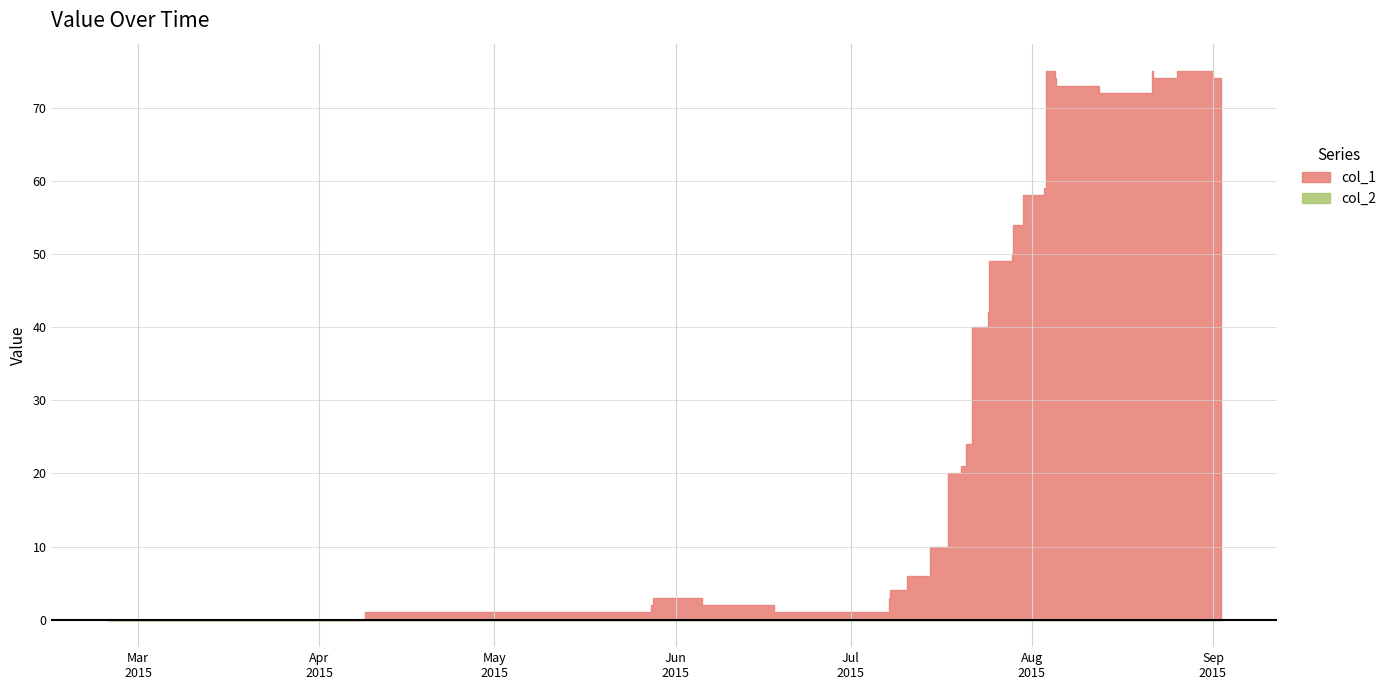

What is the total value across all series at 1434571438?

1